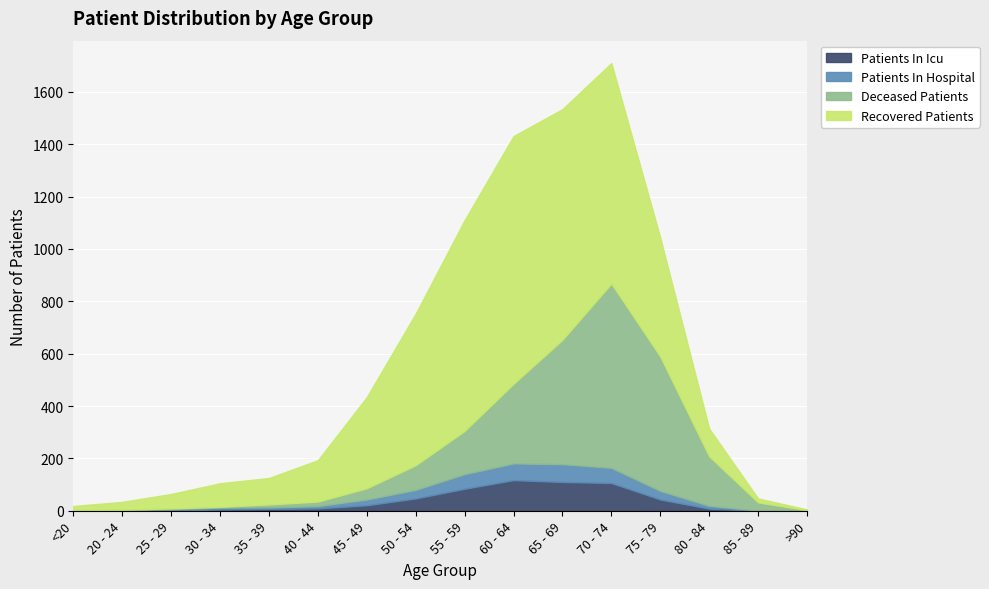

Which series changed the most between <20 and 20 - 24?

recovered_patients